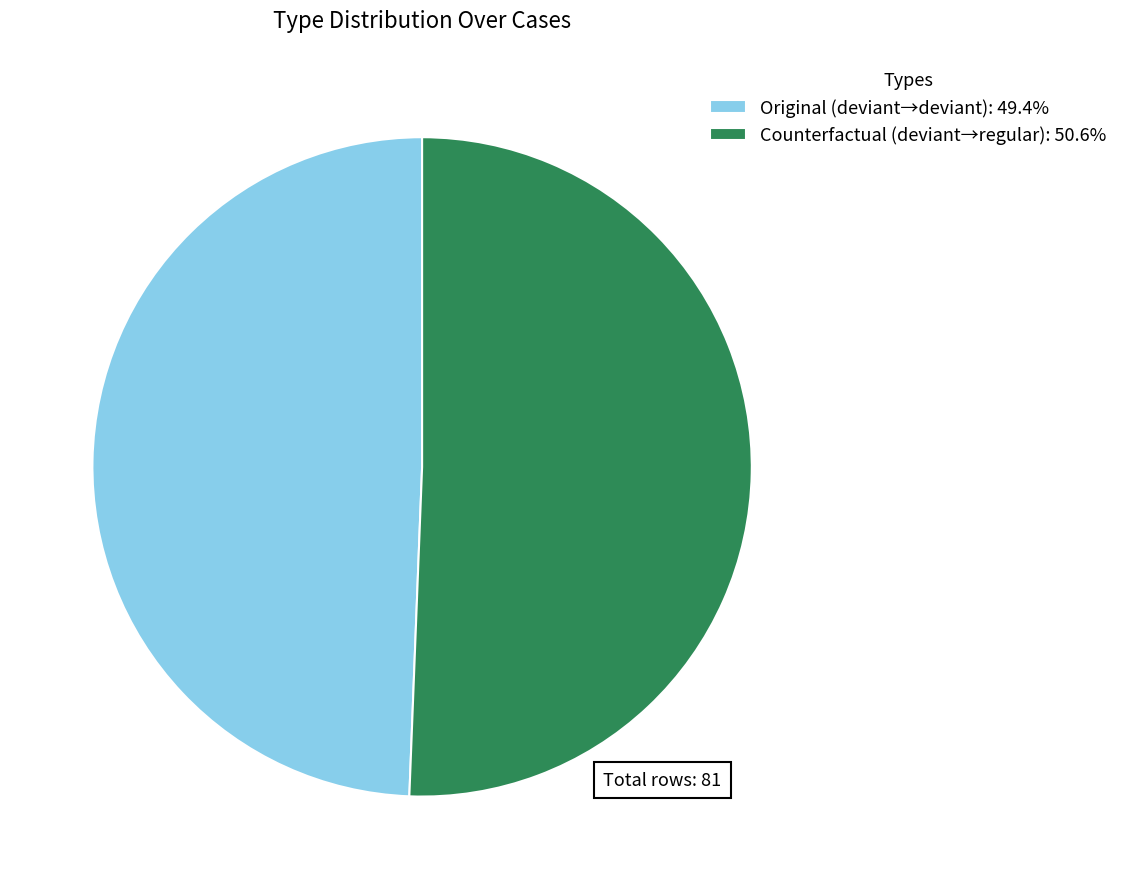

Combined, do Original (deviant→deviant): 49.4% and Counterfactual (deviant→regular): 50.6% account for over 50%?

Yes